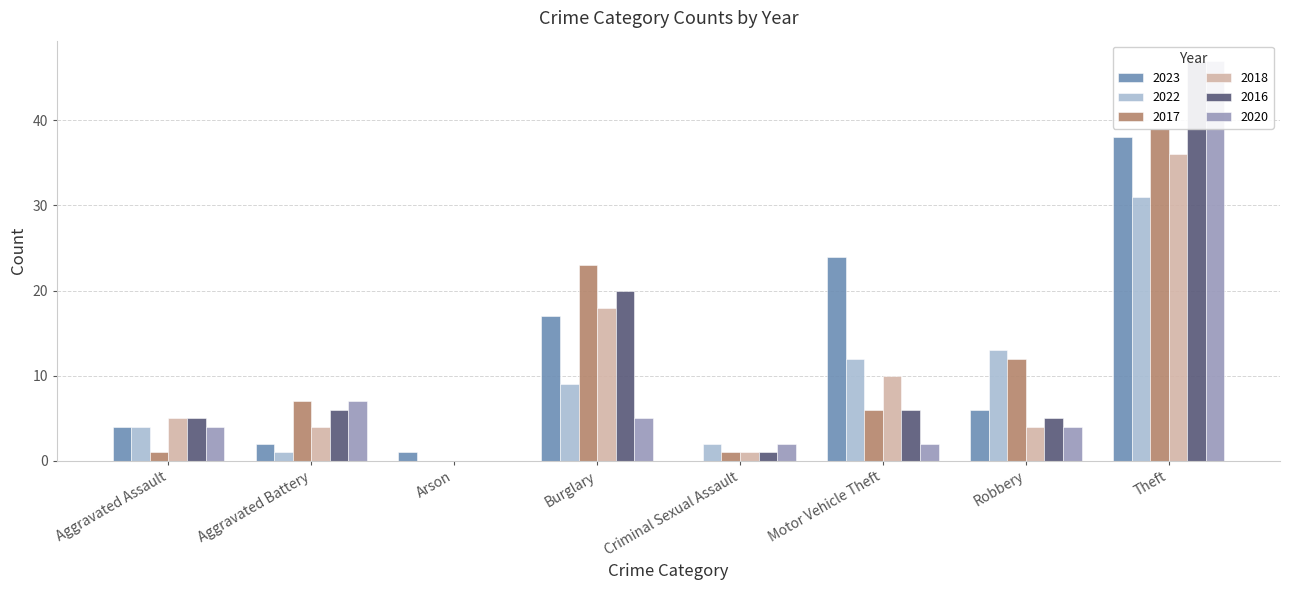

Between Burglary and Arson, which is larger?

Burglary